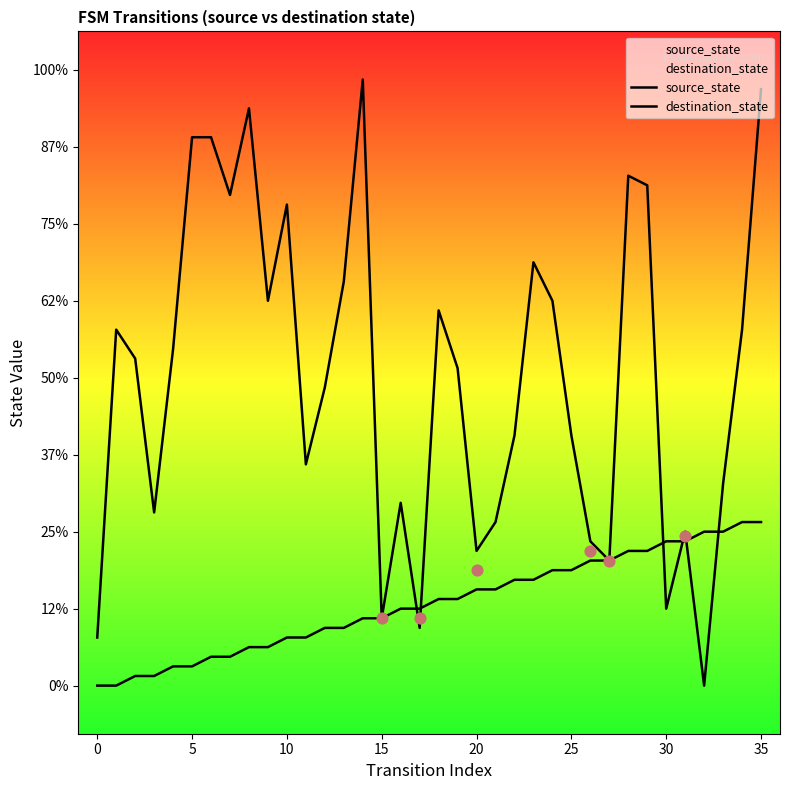

Which series contains the highest Y value?

destination_state